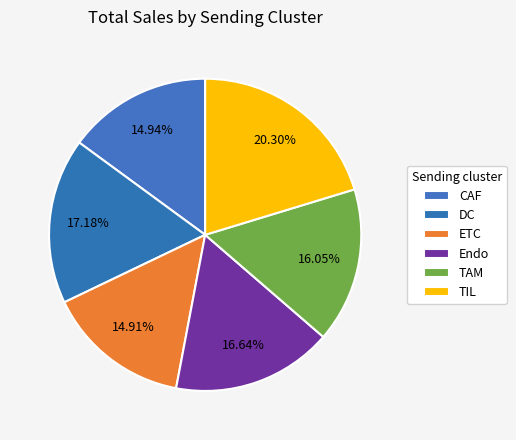

Is TAM the majority of the pie?

No